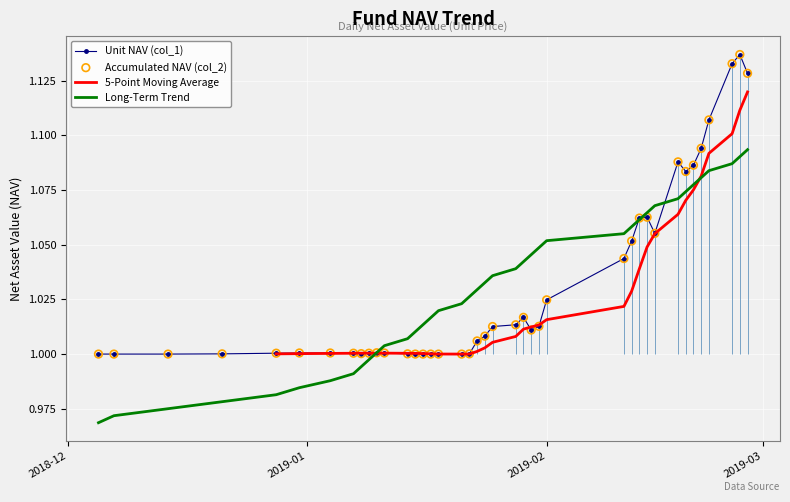

What are all the series names shown in the legend?

Unit NAV (col_1), 5-Point Moving Average, Long-Term Trend, Accumulated NAV (col_2)